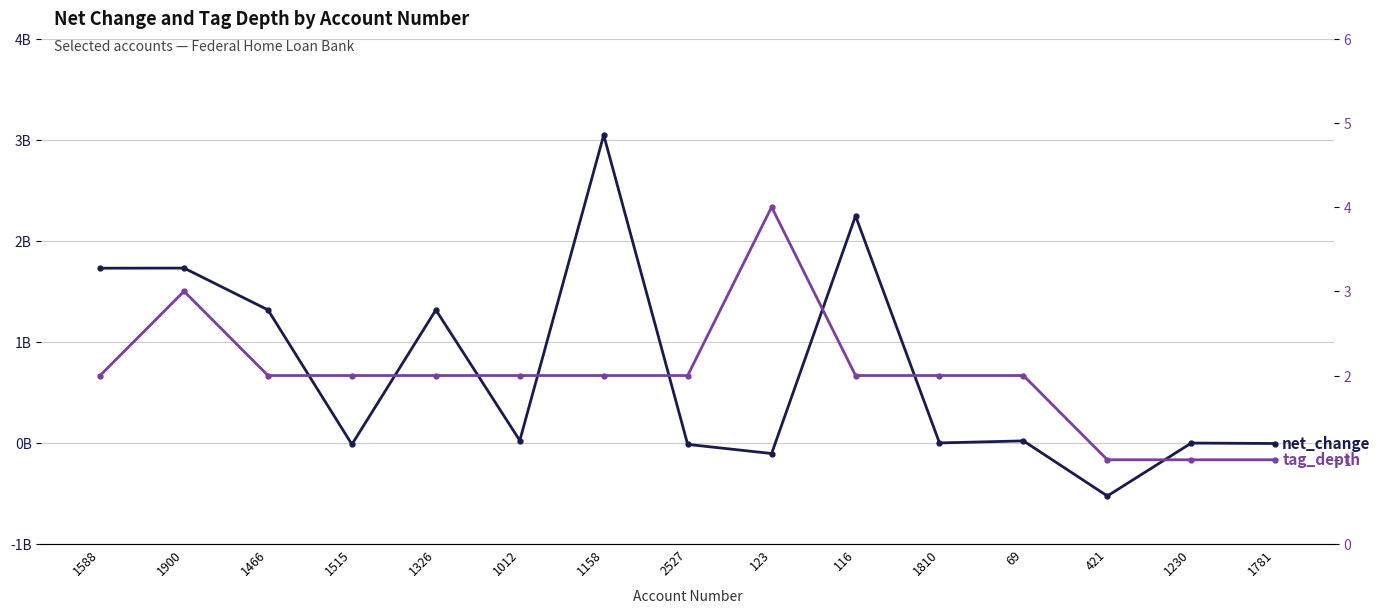

What are all the series names shown in the legend?

net_change (billions), tag_depth